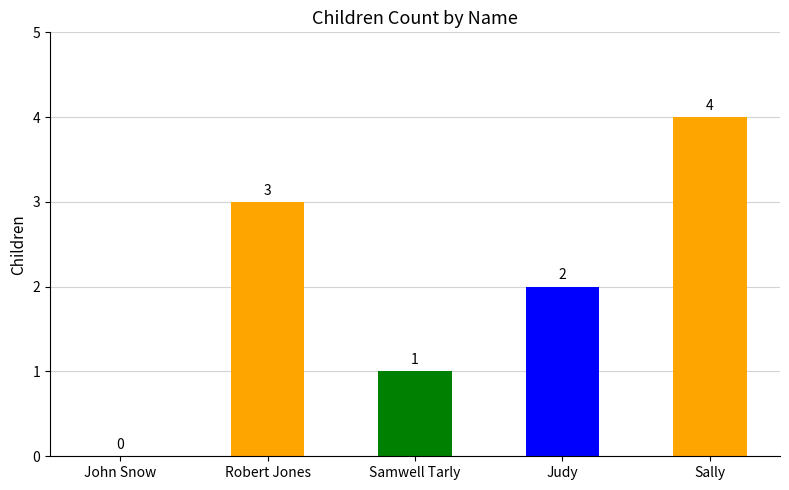

What is the sum of the values at Sally and Samwell Tarly?

5